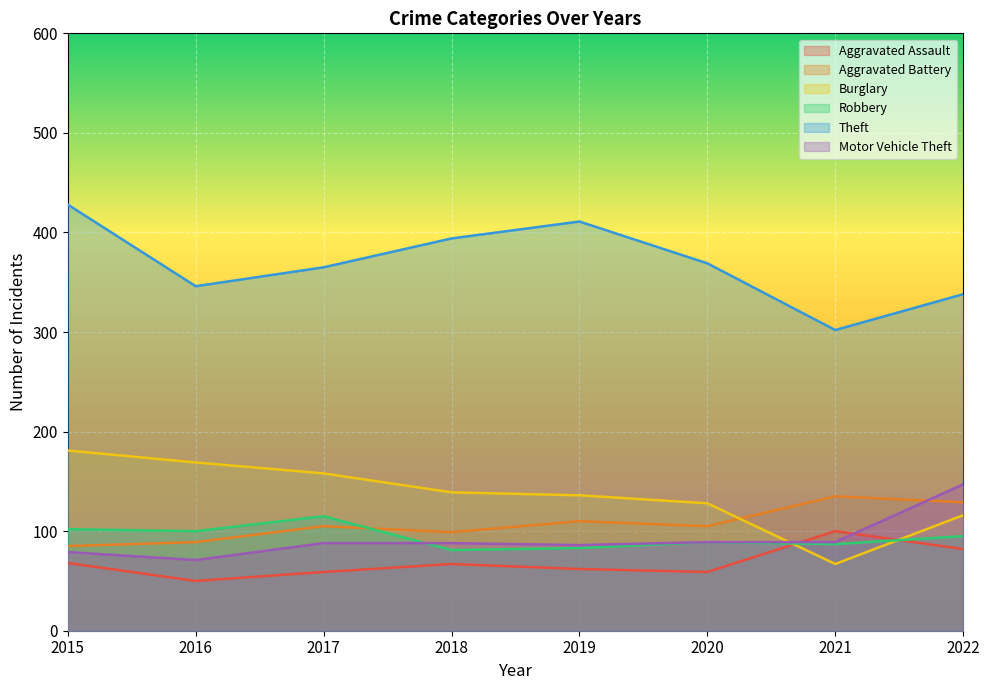

Which category has the lowest value in the Burglary series?

2021